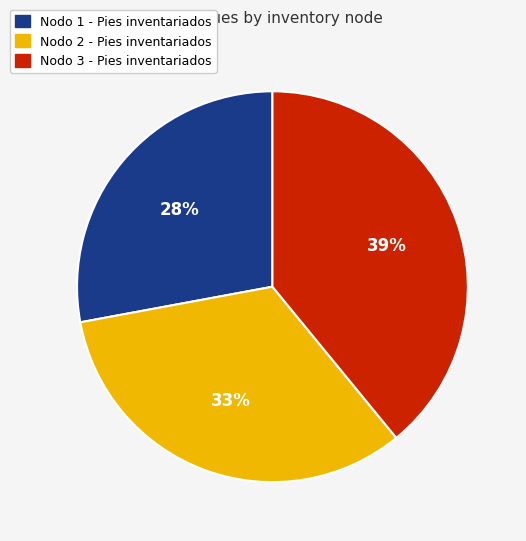

To the nearest percent, what is the difference between the largest and smallest slice percentages?

11%